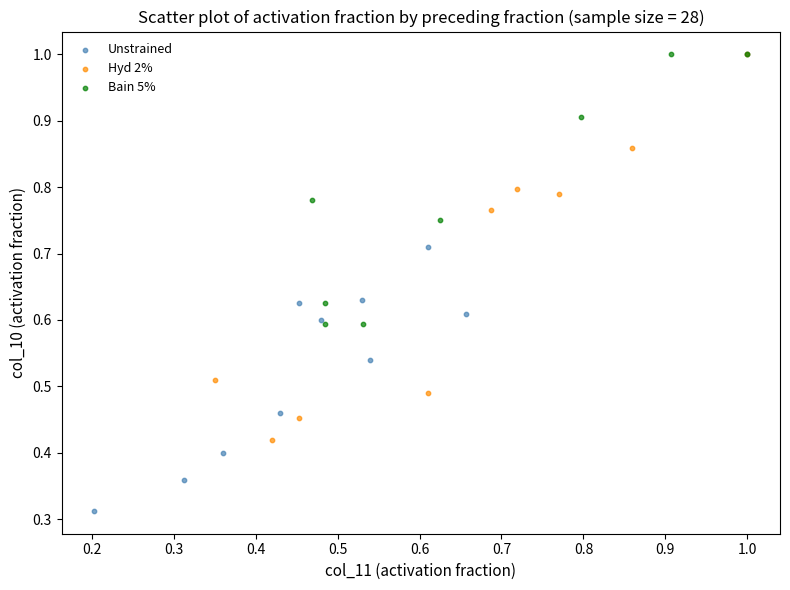

Which series has the largest Y range (max minus min)?

Unstrained